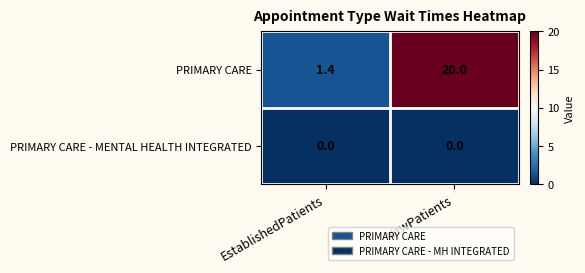

What is the greatest value displayed?

20.0